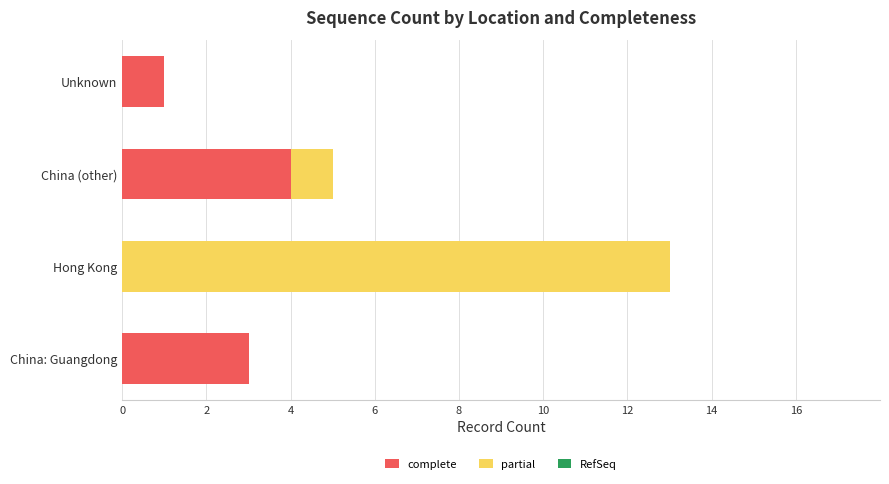

At which category is the sum across all series the highest?

Hong Kong